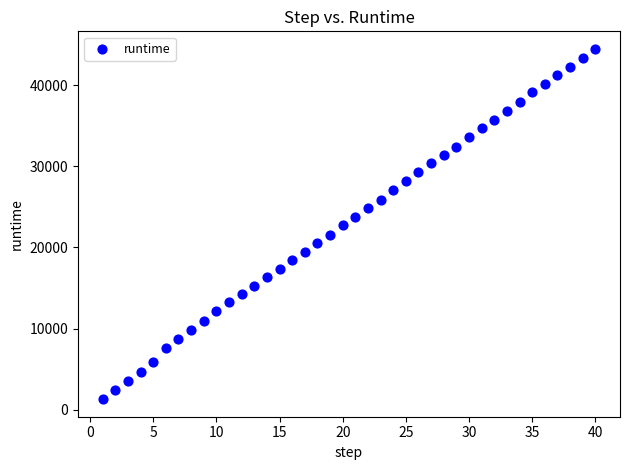

What is the range of Y values (max minus min)?

43190.3